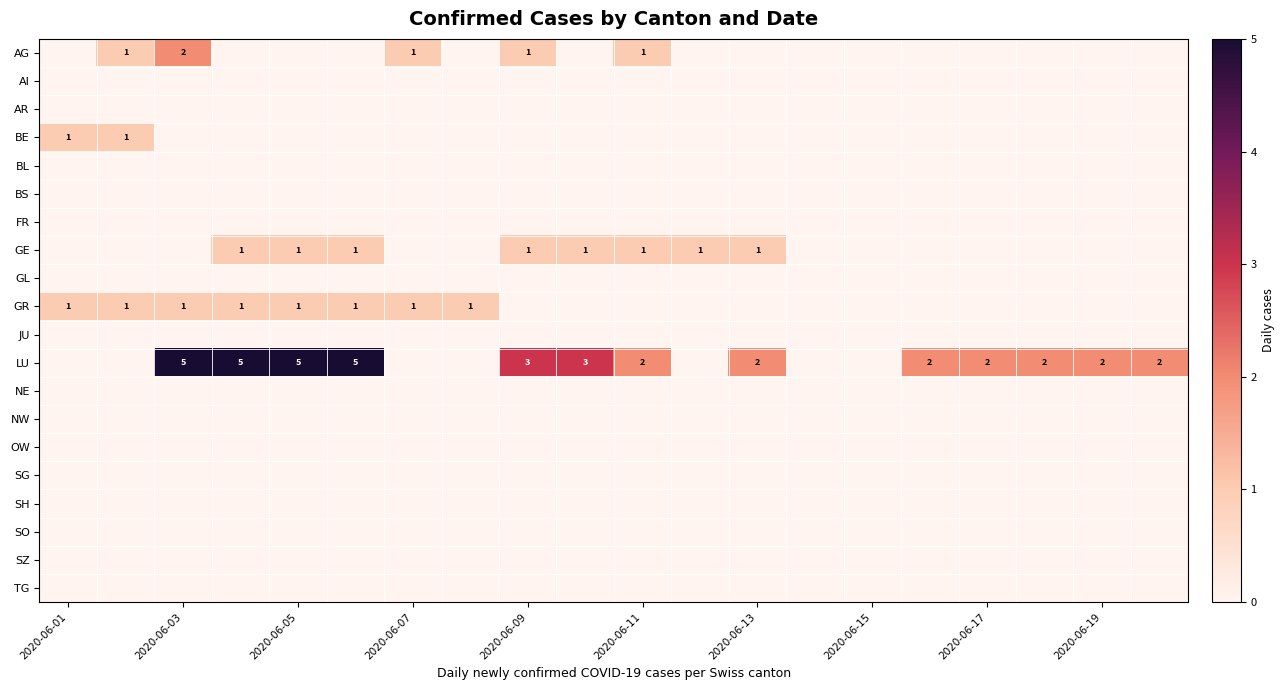

At 2020-06-01, list the series in order from smallest to largest.

AG, AI, AR, BL, BS, FR, GE, GL, JU, LU, NE, NW, OW, SG, SH, SO, SZ, TG, BE, GR